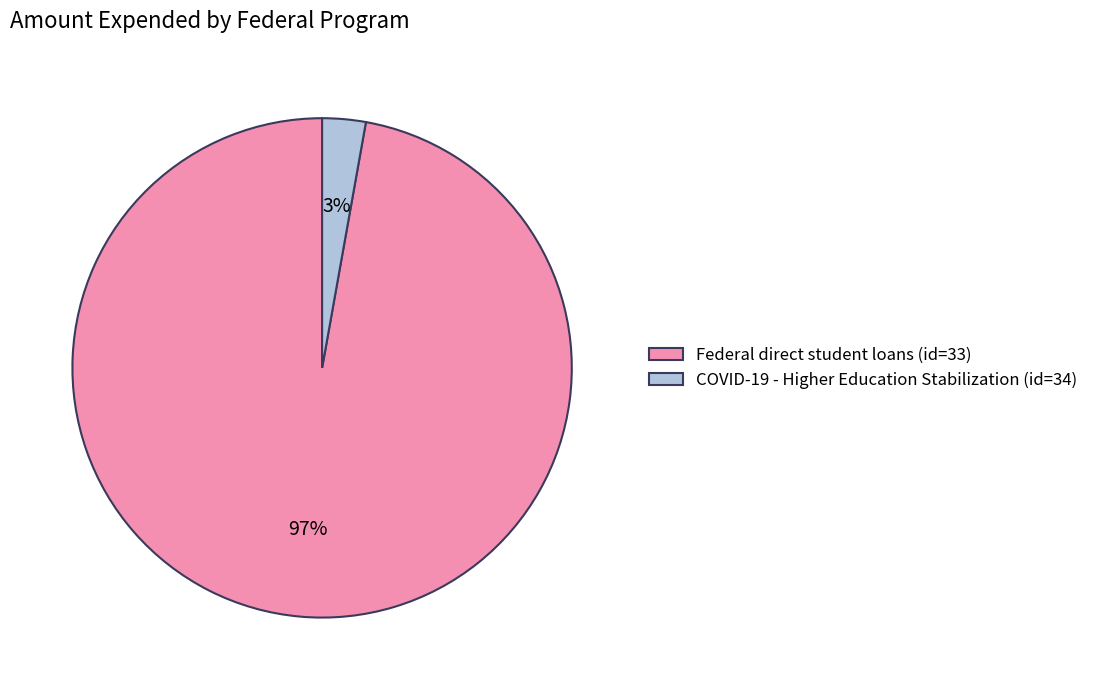

To the nearest percent, what is the average slice percentage?

50%